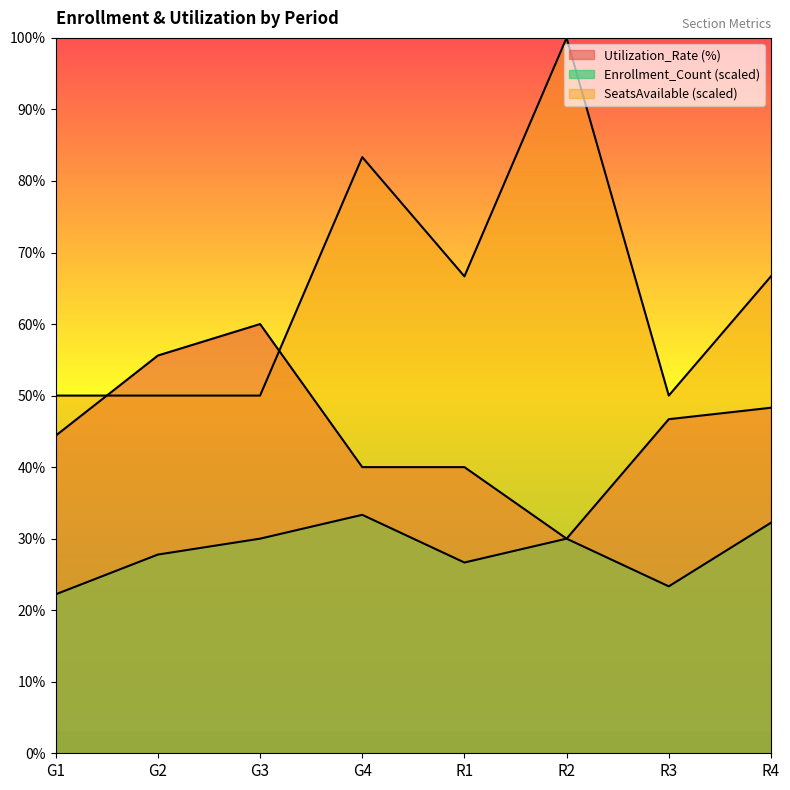

What is the sum of the SeatsAvailable values at G1 and R2?

150.0